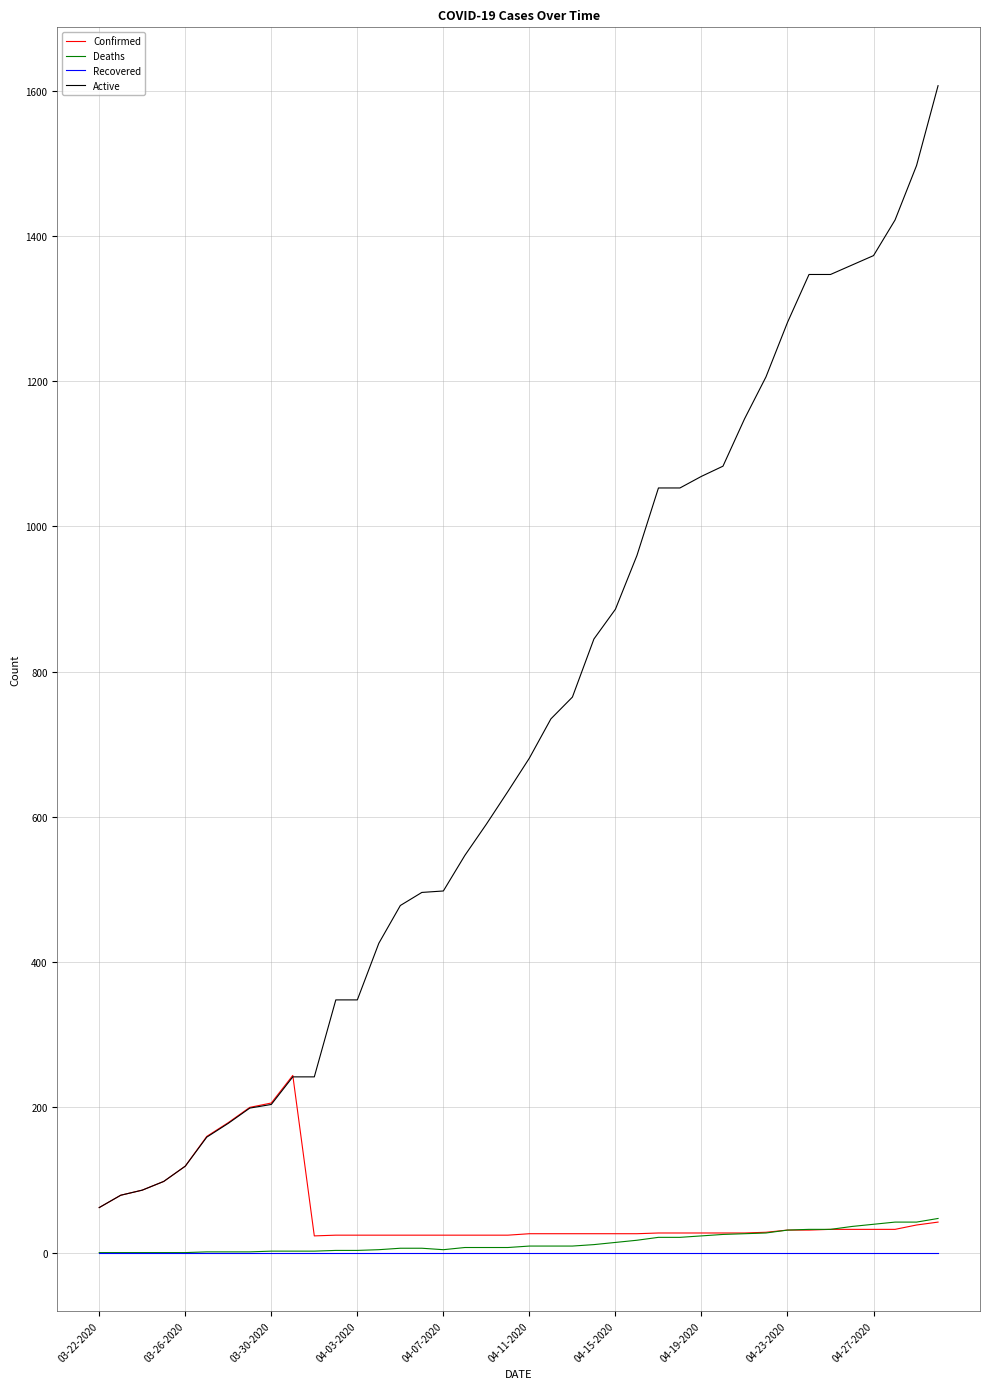

Which series has the largest range (max minus min)?

Active